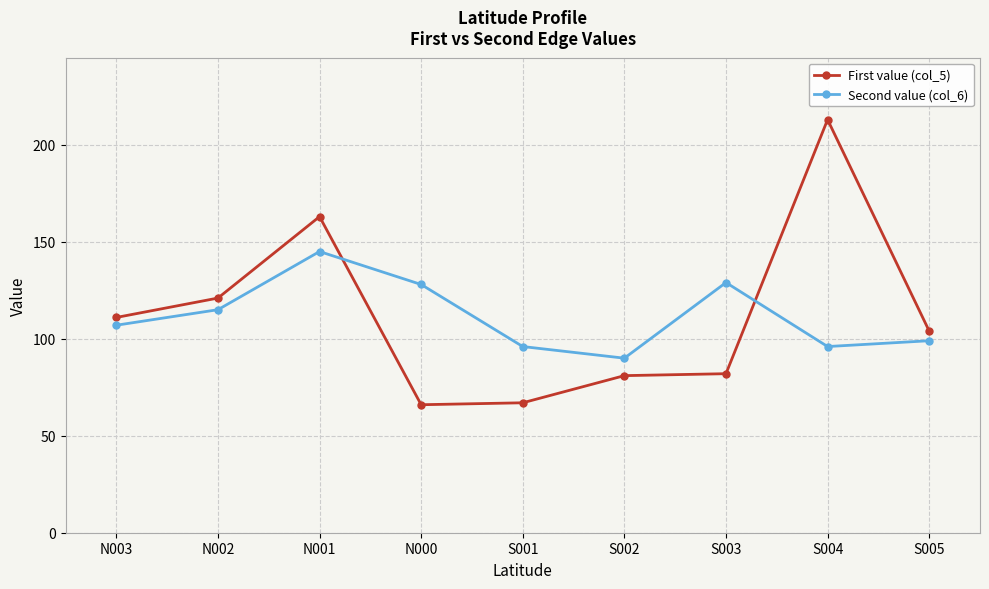

True or false: Second value (col_6) and First value (col_5) cross at least once.

True